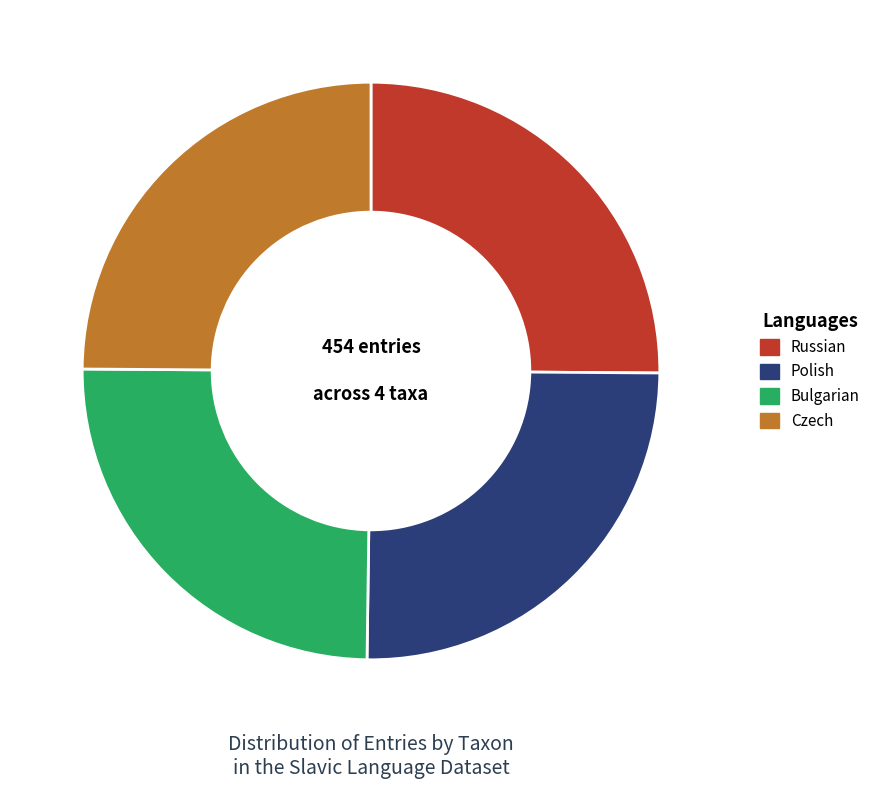

What is the ratio of the value at Czech to the value at Polish?

1.0